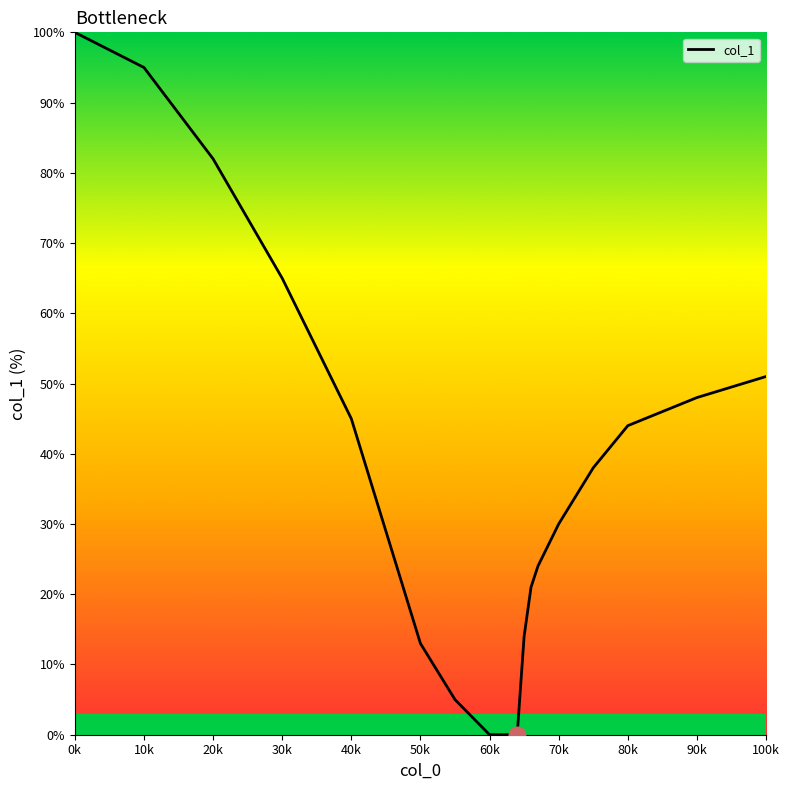

What is the greatest value displayed?

100